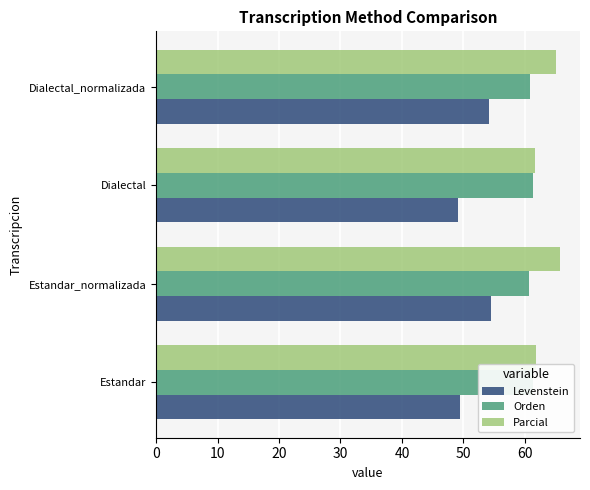

Rank the series by their average value, from lowest to highest.

Levenstein, Orden, Parcial